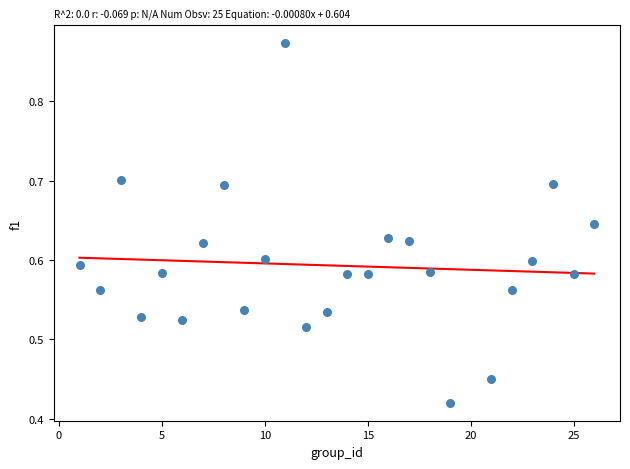

What is the range of X values (max minus min)?

25.0